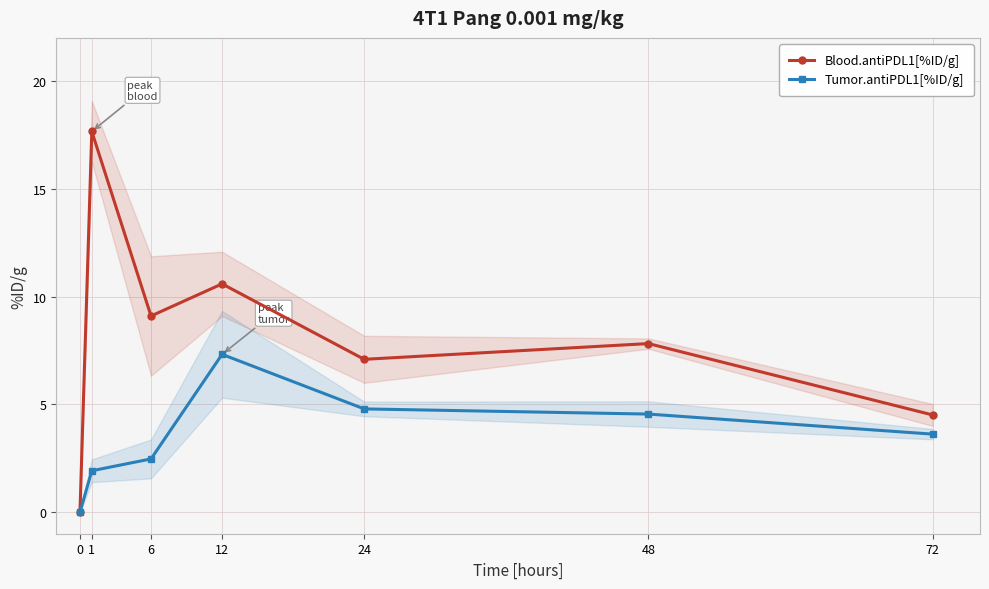

What is the difference between the second highest and minimum values in the Blood.antiPDL1[%ID/g] series?

10.6